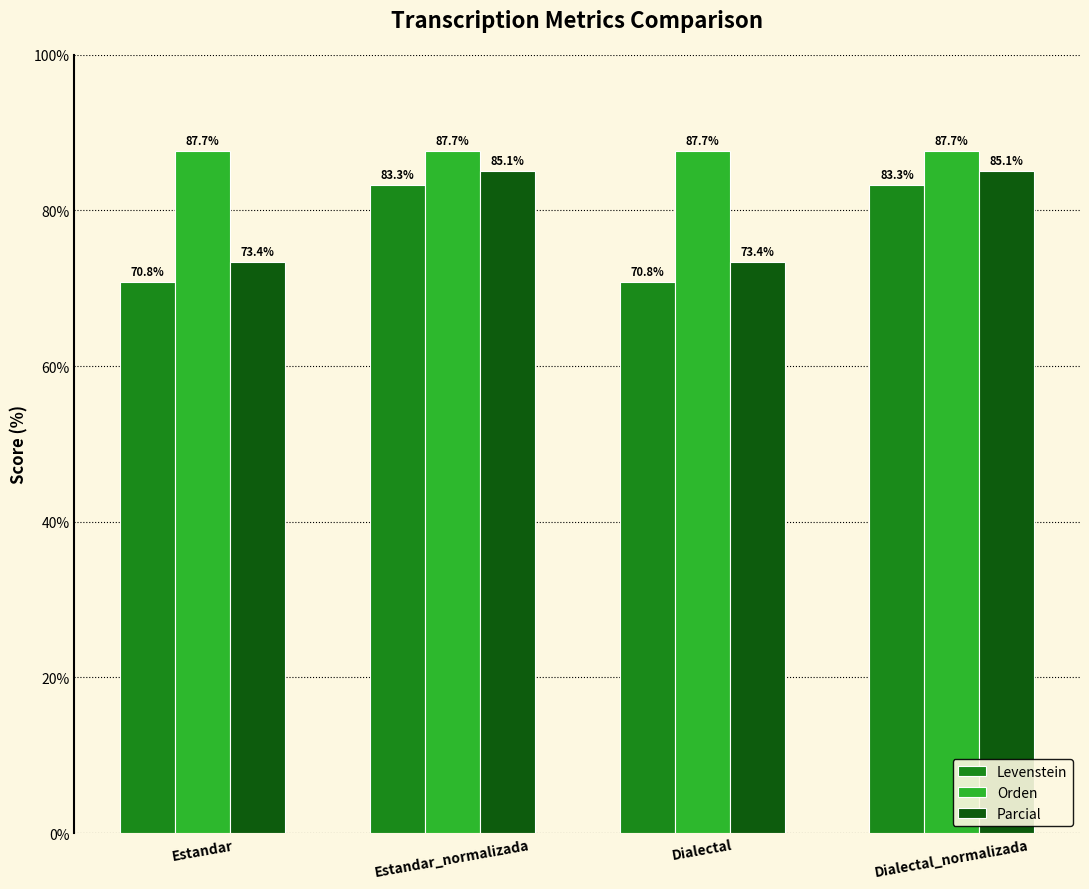

What is the lowest value of the Levenstein series?

70.8